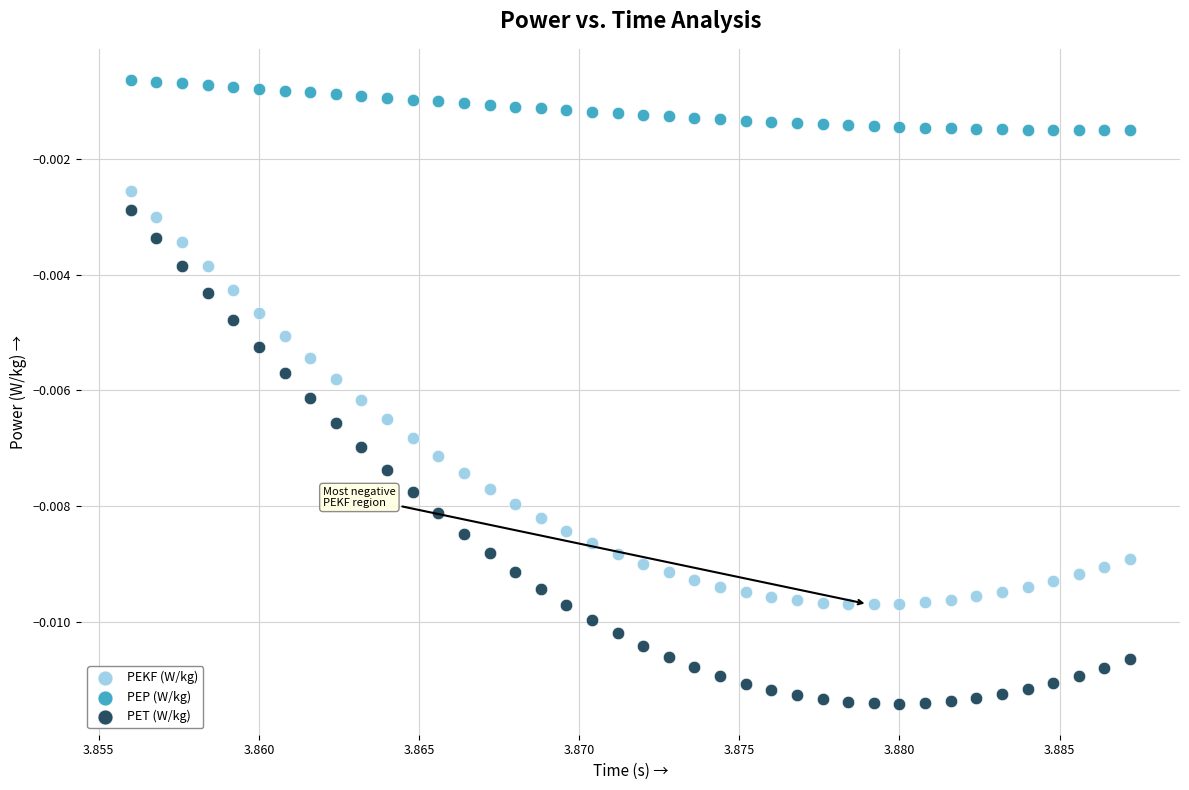

Which series reaches the maximum Y coordinate?

PEP (W/kg)